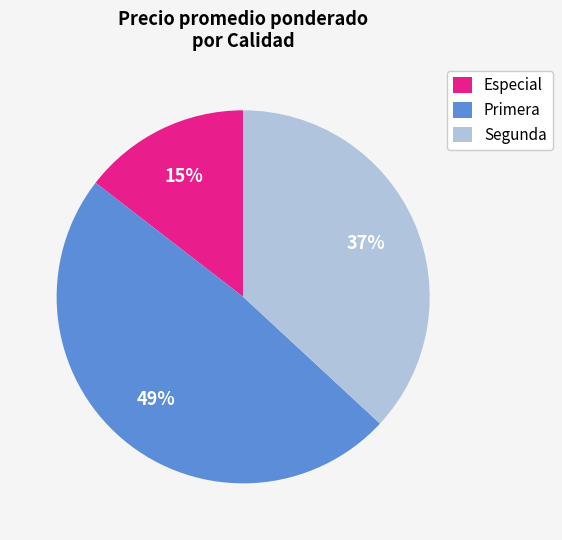

Approximately how many times larger is the value at Especial compared to Segunda?

0.4